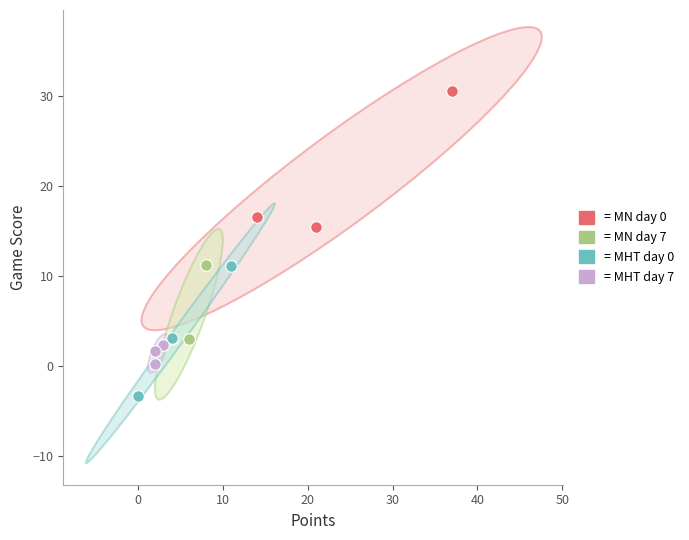

Which series reaches the maximum Y coordinate?

= MN day 0